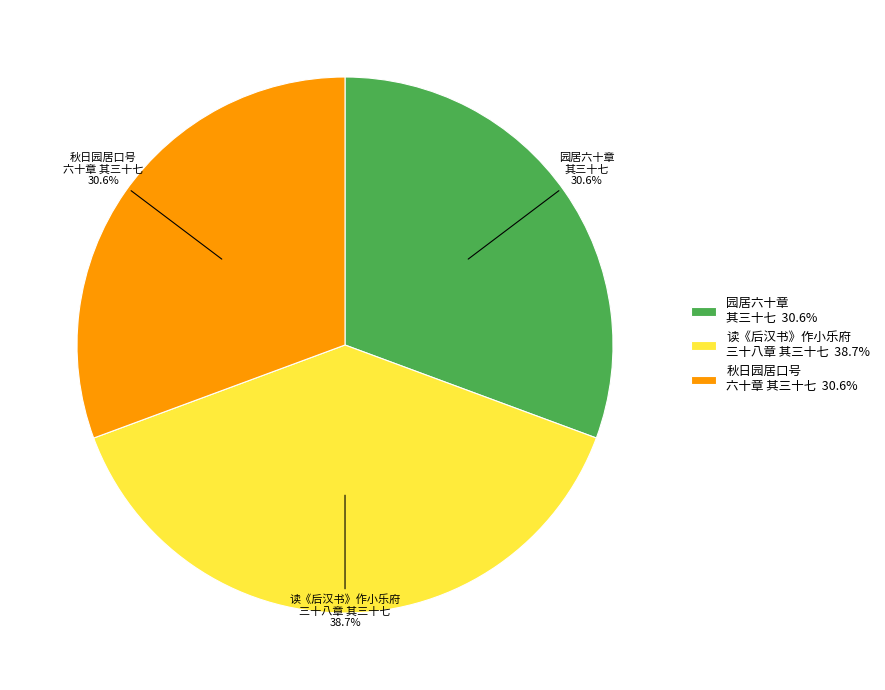

Which has a higher value, 园居六十章 其三十七 30.6% or 读《后汉书》作小乐府 三十八章 其三十七 38.7%?

读《后汉书》作小乐府 三十八章 其三十七 38.7%